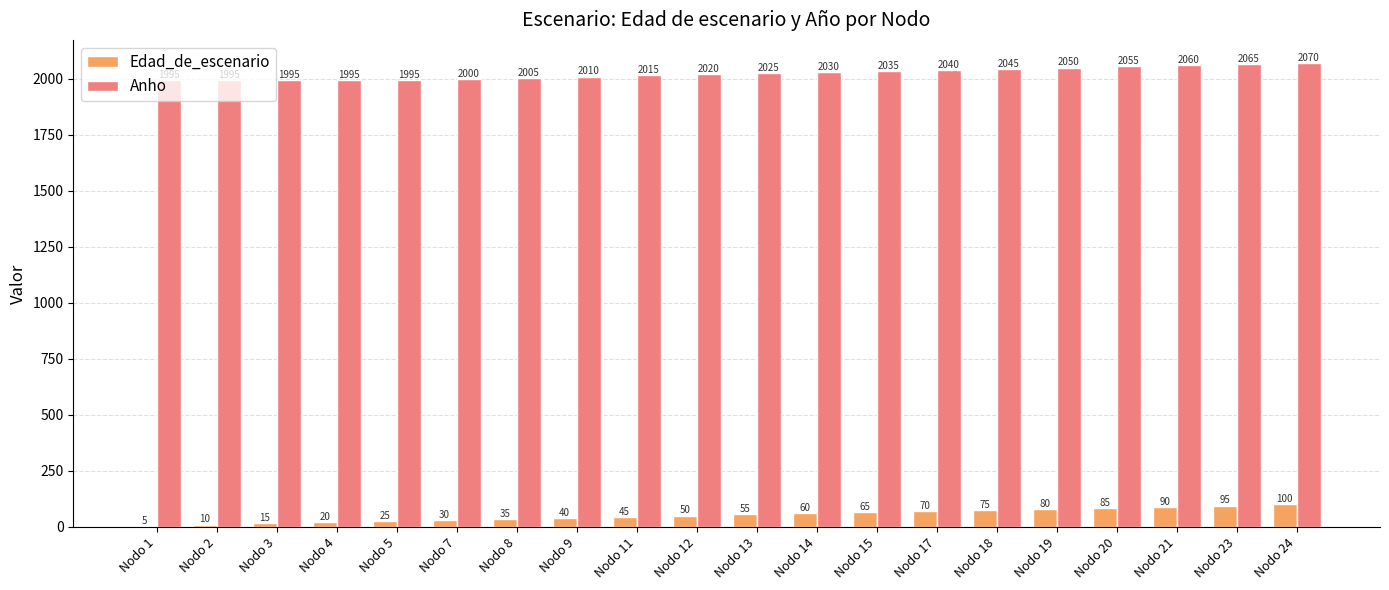

How many categories are shown in the chart?

20